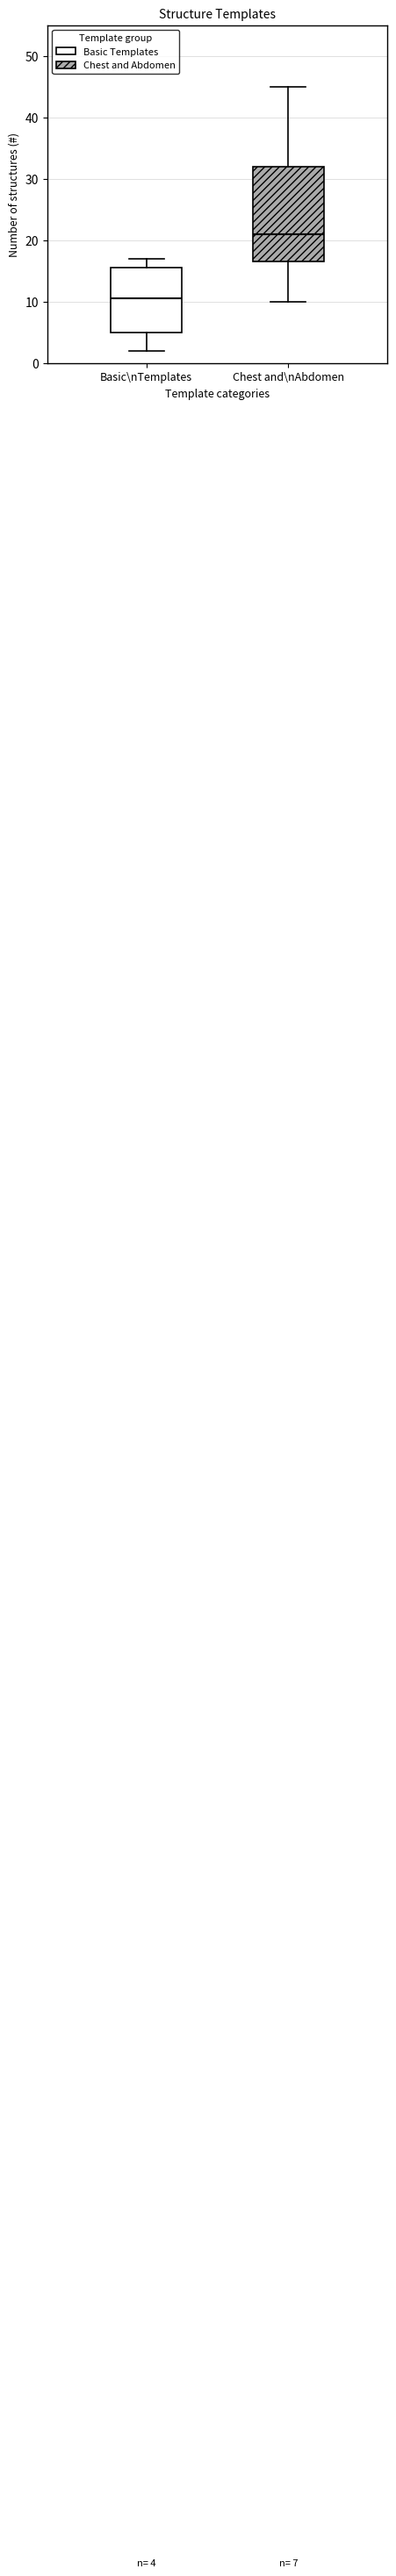

Which box's median line is the highest?

Chest and\nAbdomen